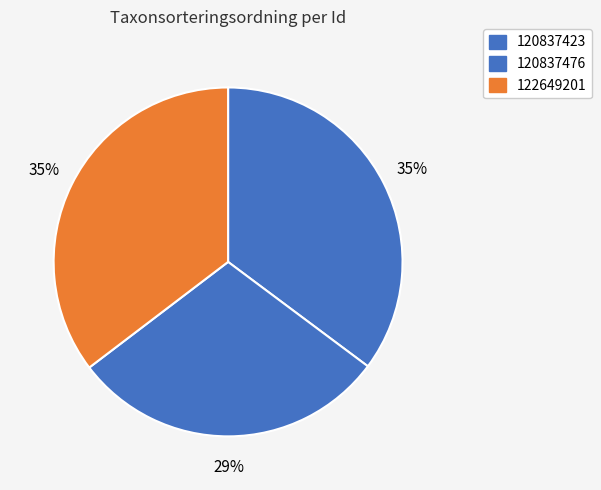

How many slices are in this pie chart?

3